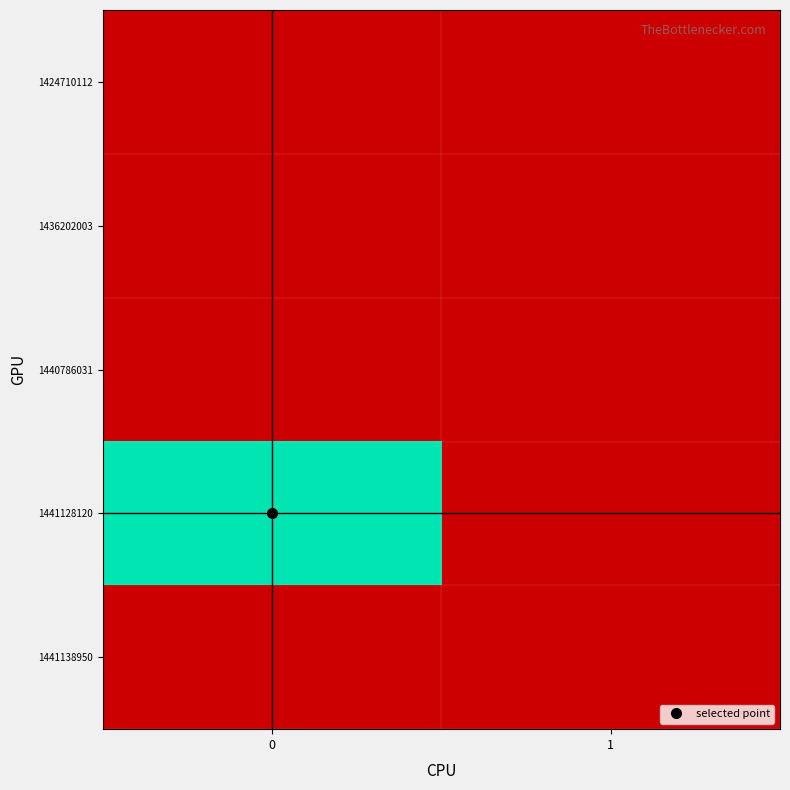

Which series changed the most between 0 and 1?

1441128120